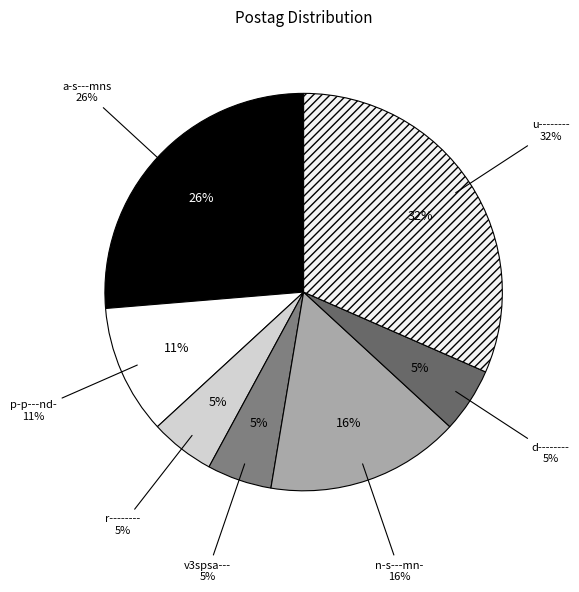

Which category has the smallest portion of the pie?

r--------